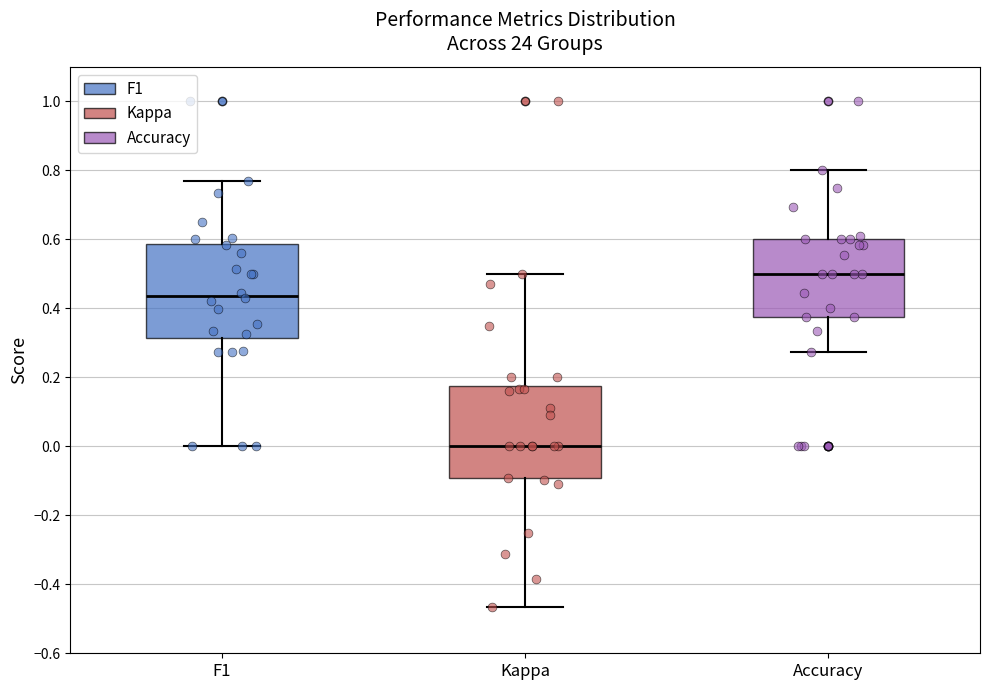

Where is the lower edge of the box for Accuracy on the y-axis? The values are not printed on the chart, so give them approximately, as read against the axis.

0.38